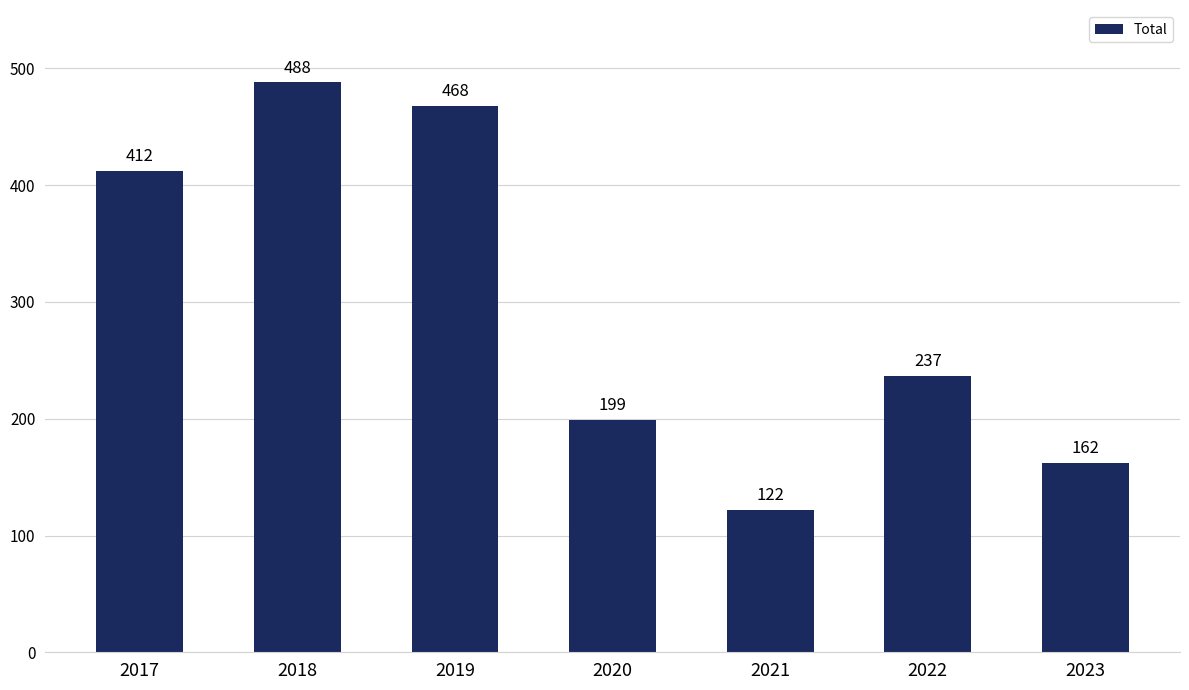

What is the difference between the maximum and second lowest values?

326